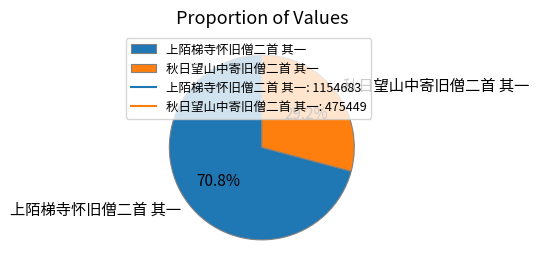

Which category accounts for the majority?

上陌梯寺怀旧僧二首 其一